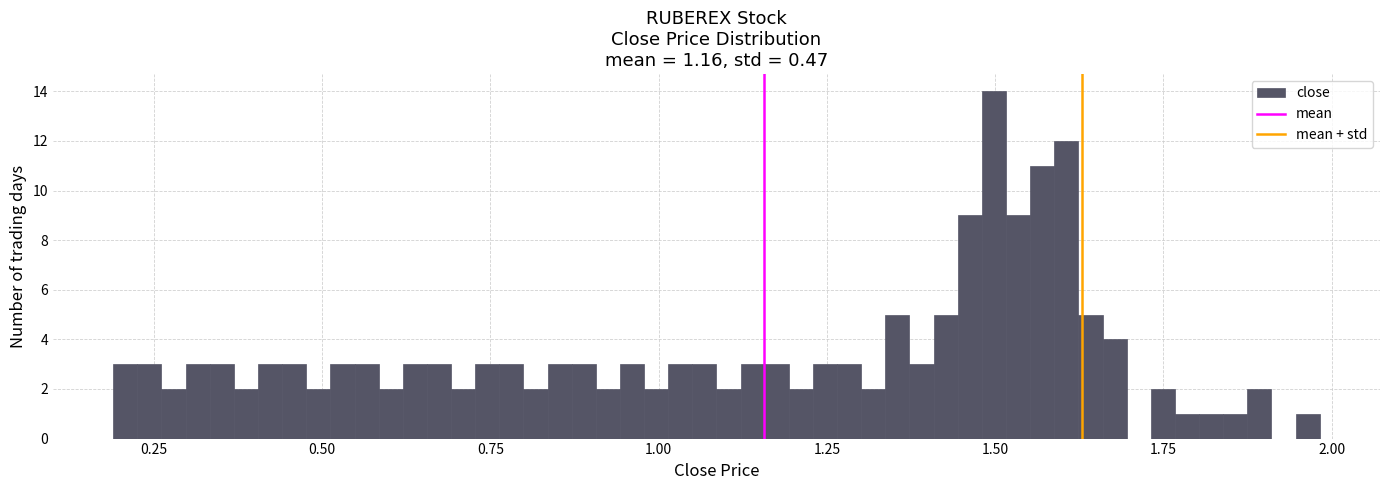

Read against the x-axis, roughly where is the centre of the tallest bar?

1.50